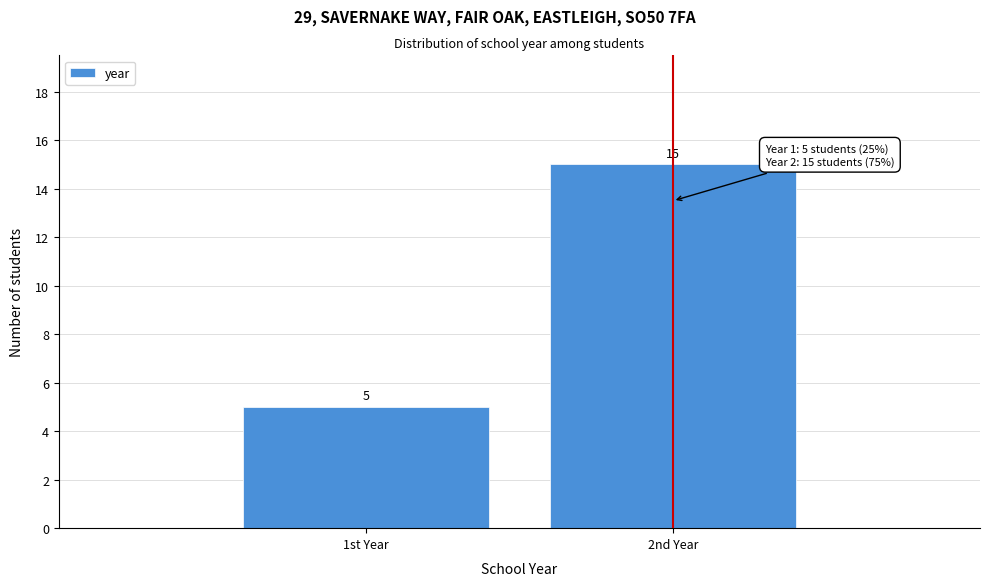

Reading left to right, what are all the values shown in this chart?

1st Year=5	2nd Year=15